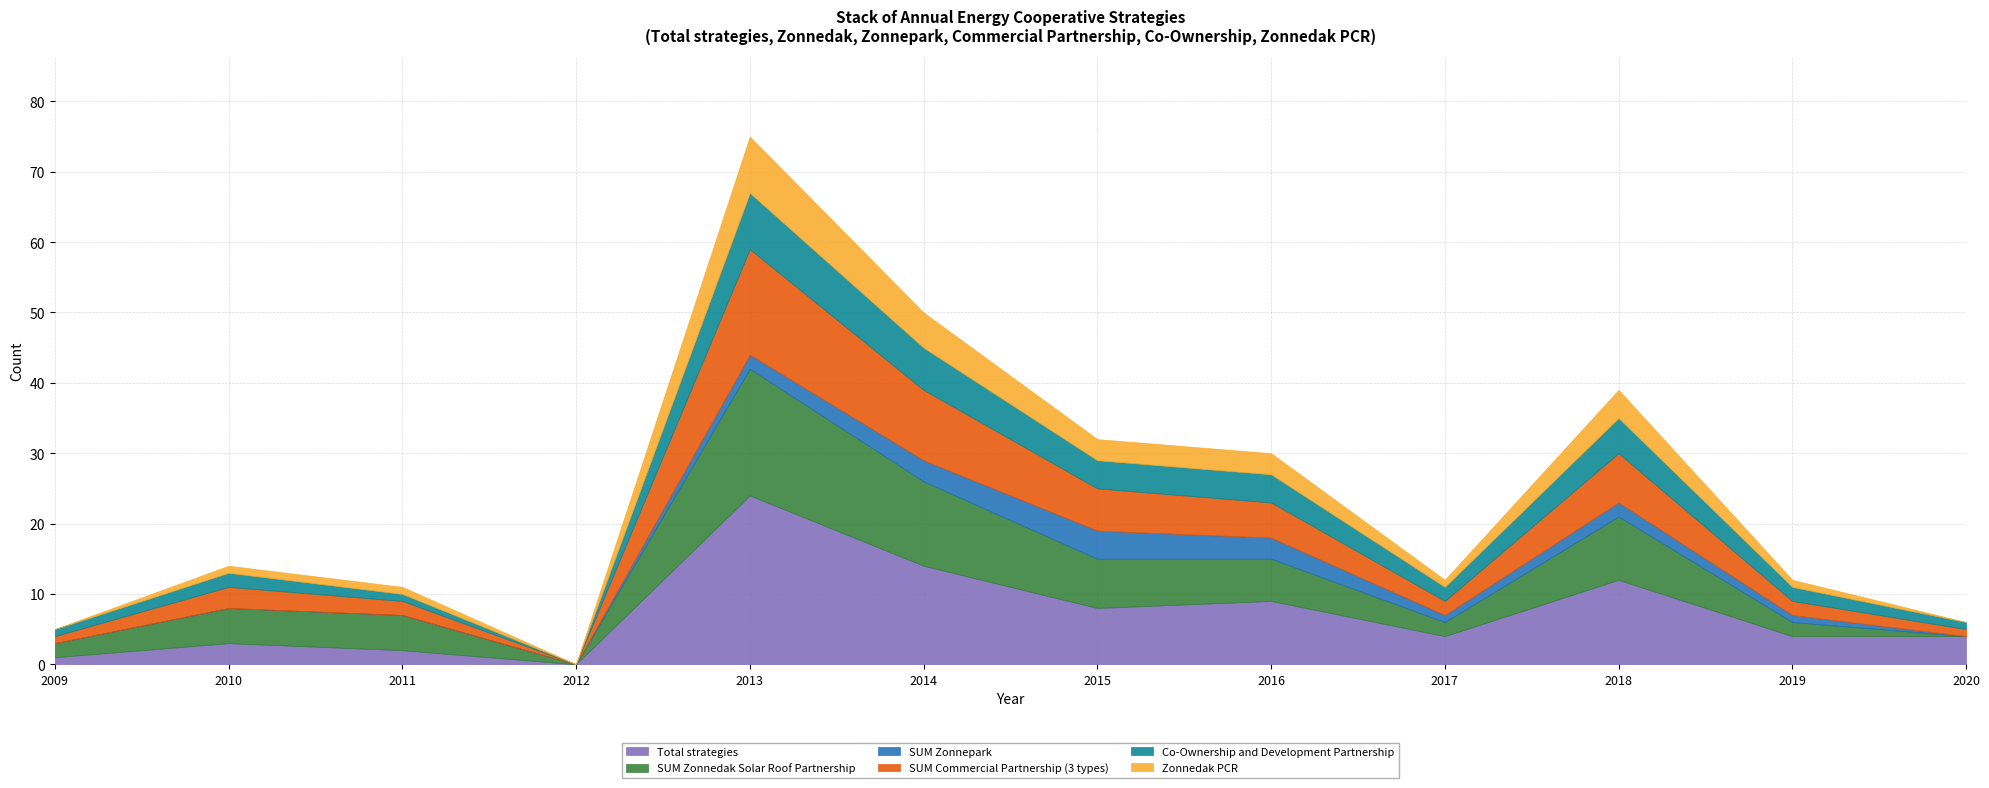

At which category does the chart reach its minimum across all series?

2012